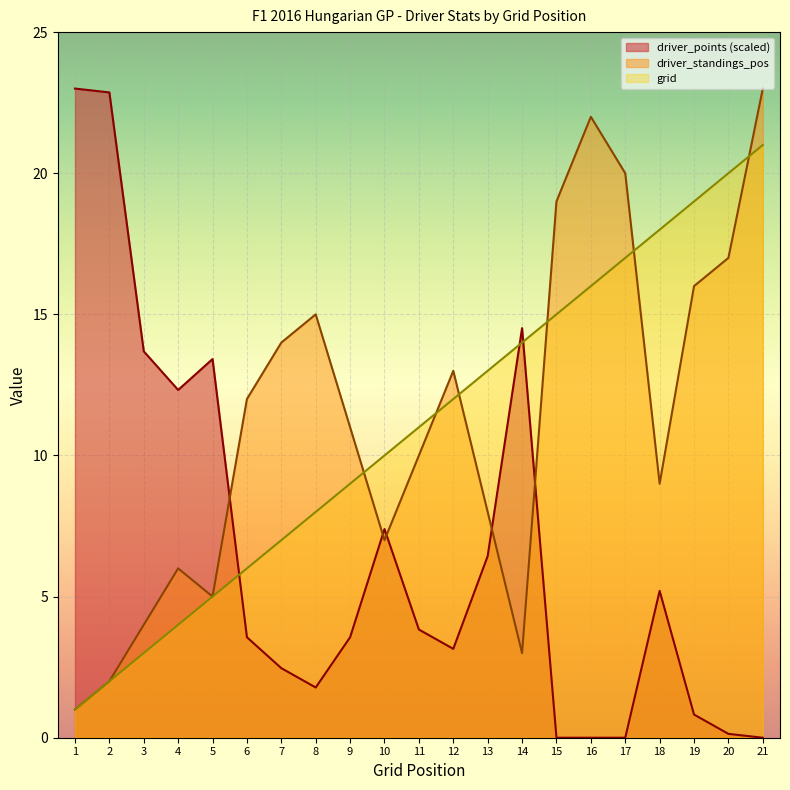

Reading left to right, list all the values displayed in this chart.

grid: 1=1.0	2=2.0	3=3.0	4=4.0	5=5.0	6=6.0	7=7.0	8=8.0	9=9.0	10=10.0	11=11.0	12=12.0	13=13.0	14=14.0	15=15.0	16=16.0	17=17.0	18=18.0	19=19.0	20=20.0	21=21.0
driver_standings_pos: 1=1.0	2=2.0	3=4.0	4=6.0	5=5.0	6=12.0	7=14.0	8=15.0	9=11.0	10=7.0	11=10.0	12=13.0	13=8.0	14=3.0	15=19.0	16=22.0	17=20.0	18=9.0	19=16.0	20=17.0	21=23.0
driver_points: 1=23.0	2=22.9	3=13.7	4=12.3	5=13.4	6=3.6	7=2.5	8=1.8	9=3.6	10=7.4	11=3.8	12=3.1	13=6.4	14=14.5	15=0.0	16=0.0	17=0.0	18=5.2	19=0.8	20=0.1	21=0.0